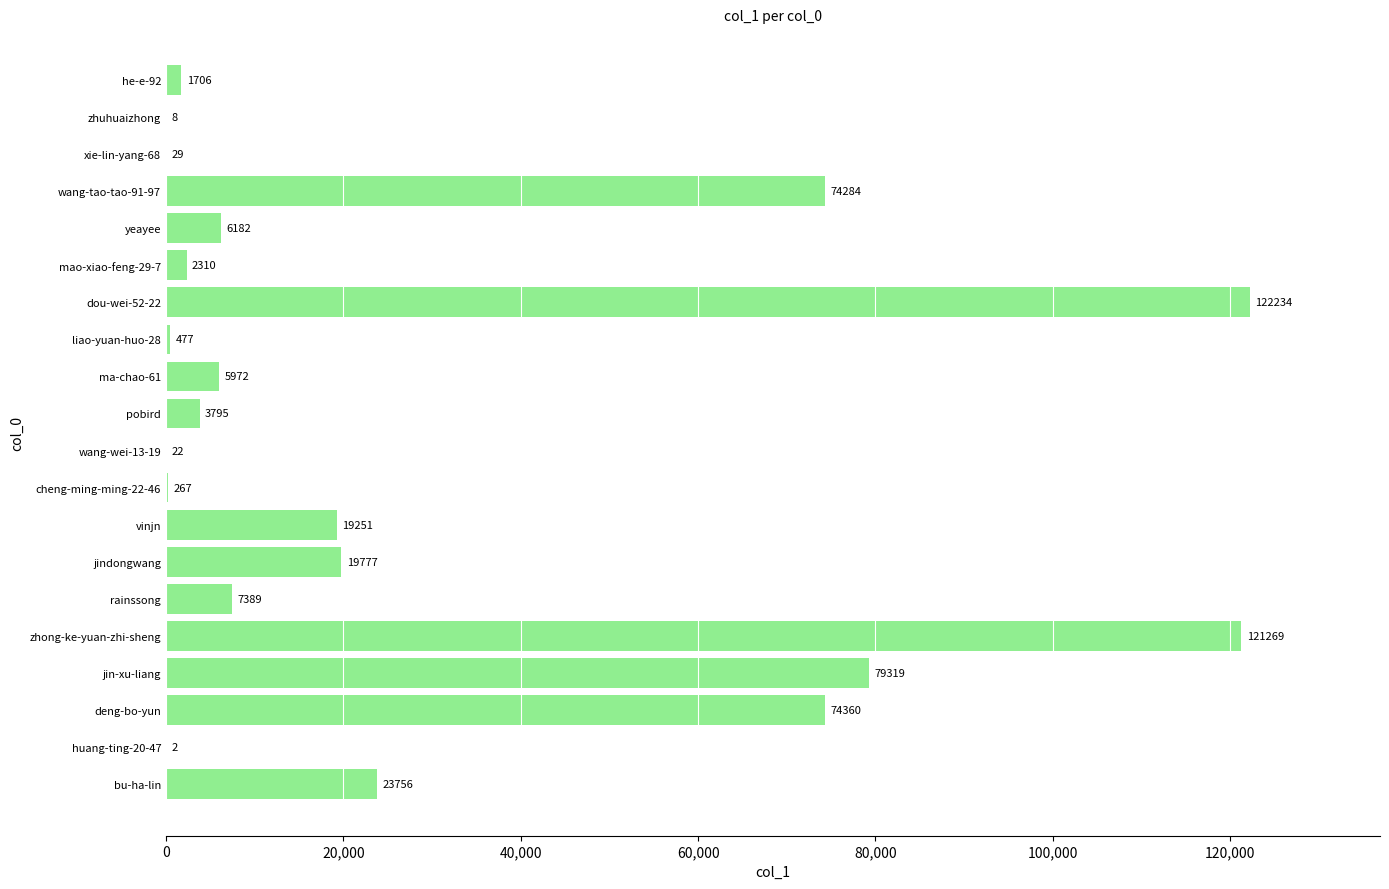

Which category has the highest value across all series?

dou-wei-52-22